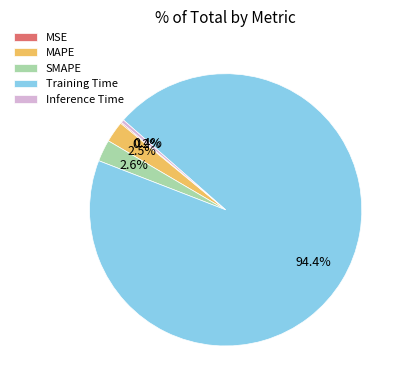

Between Training Time and MAPE, which is larger?

Training Time